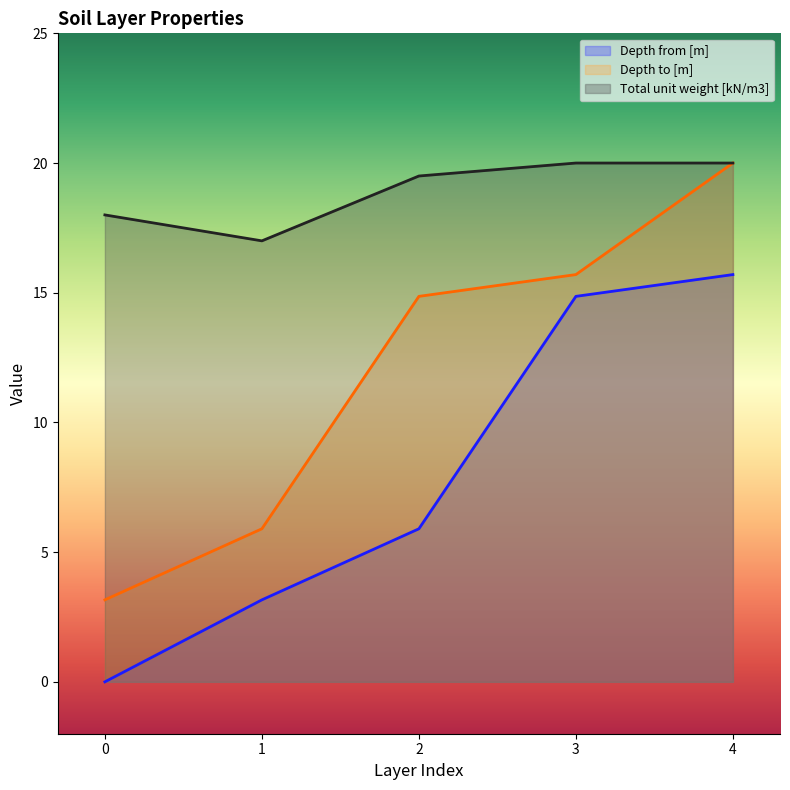

List the series in order of their peak value, lowest first.

Depth from [m], Depth to [m], Total unit weight [kN/m3]